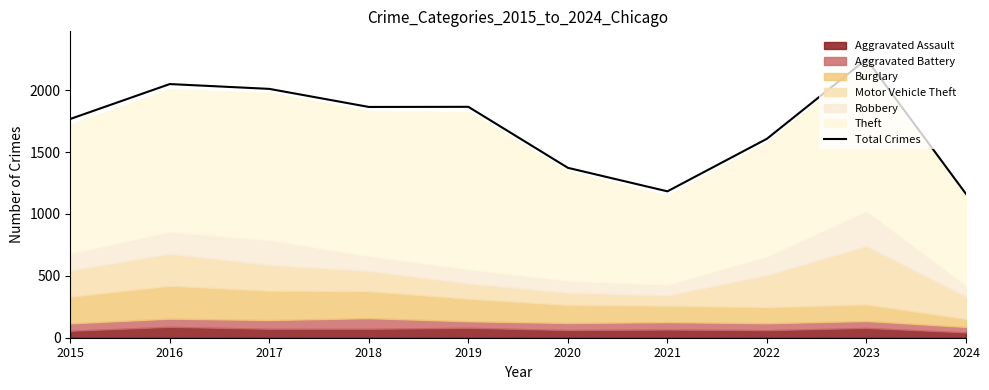

How many interior local peaks (higher than both neighbors) does the data have?

3